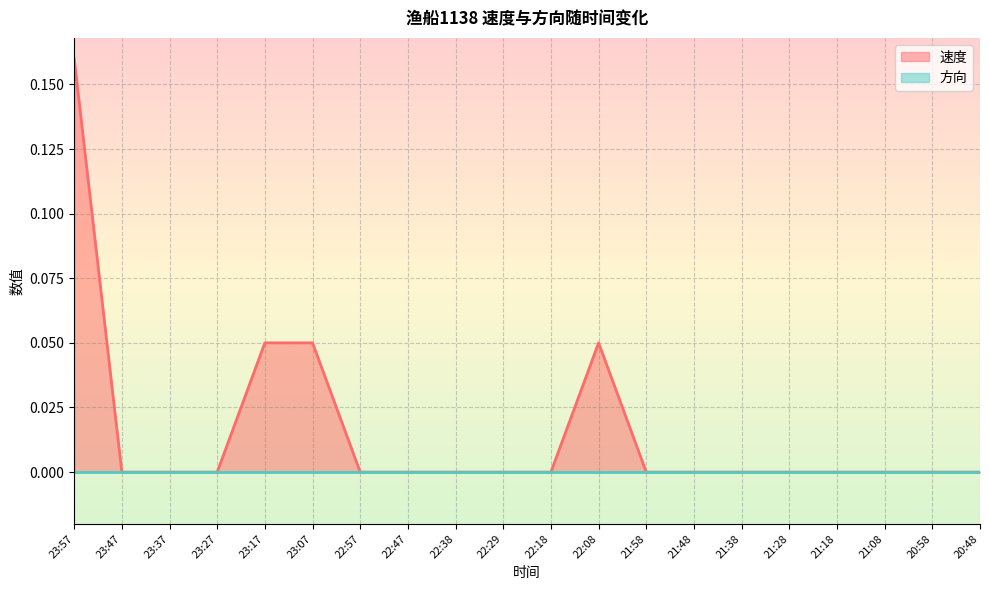

How many data points are above 0?

4